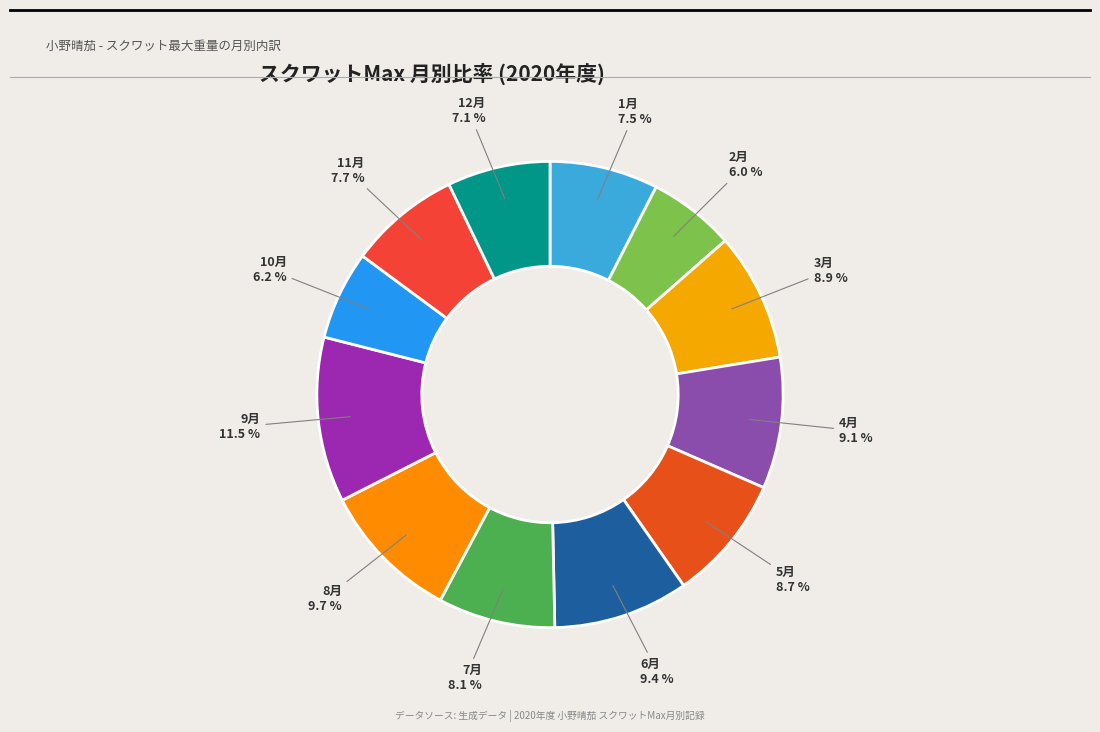

Is it true that 6月 is 9% of the pie?

True